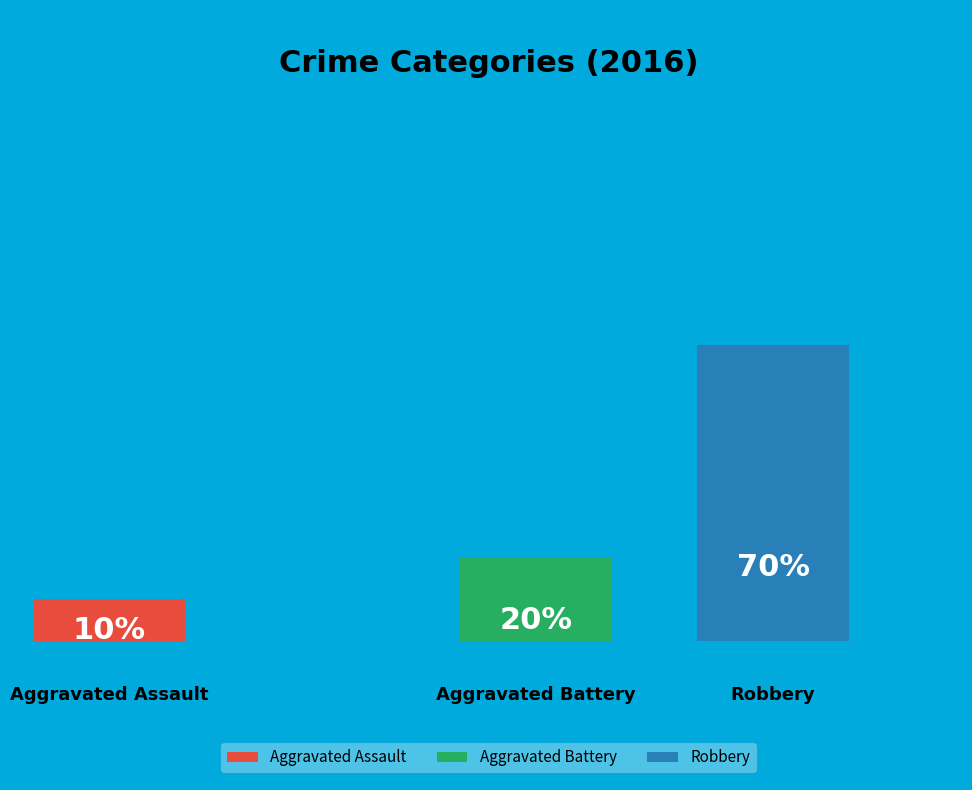

Which has a higher value, Aggravated Battery or Aggravated Assault?

Aggravated Battery